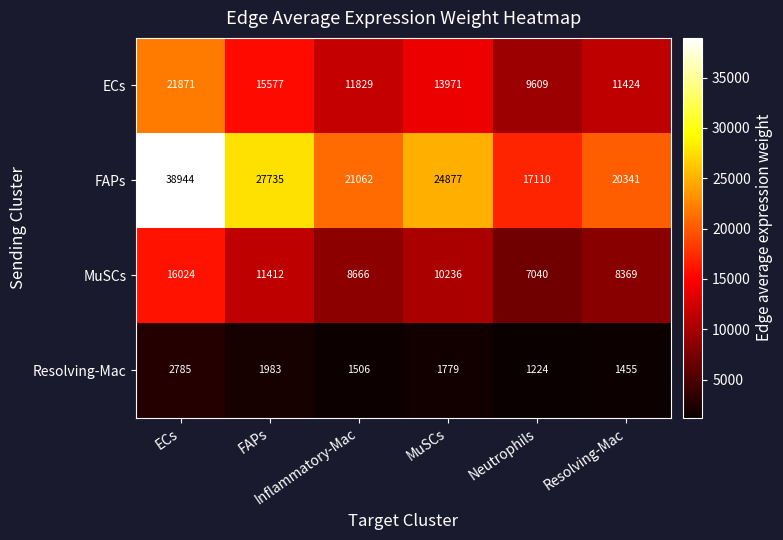

What is the maximum value shown in the chart?

38944